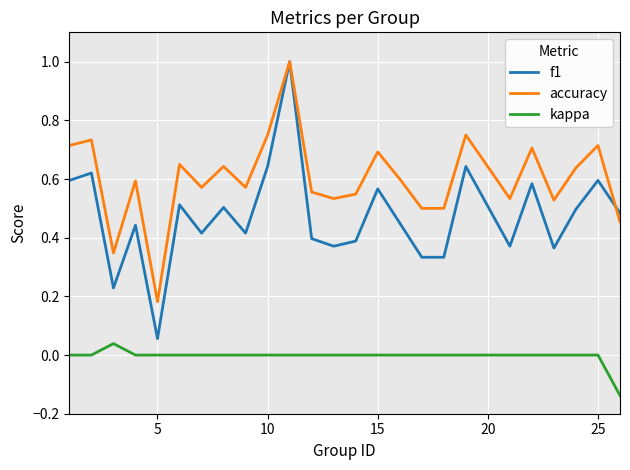

Which series has the largest range (max minus min)?

f1